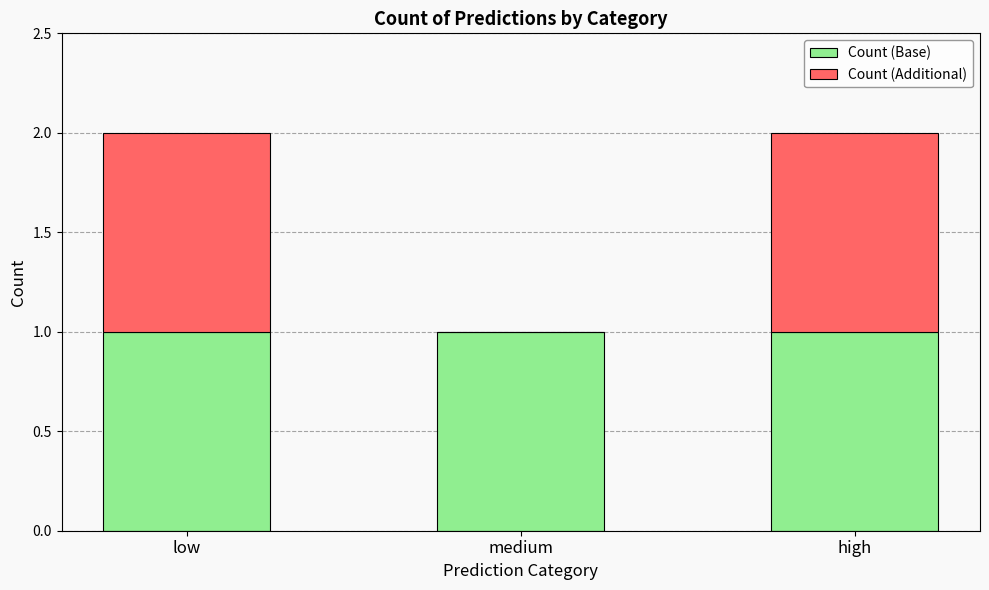

What is the sum of all Count (Base) values?

3